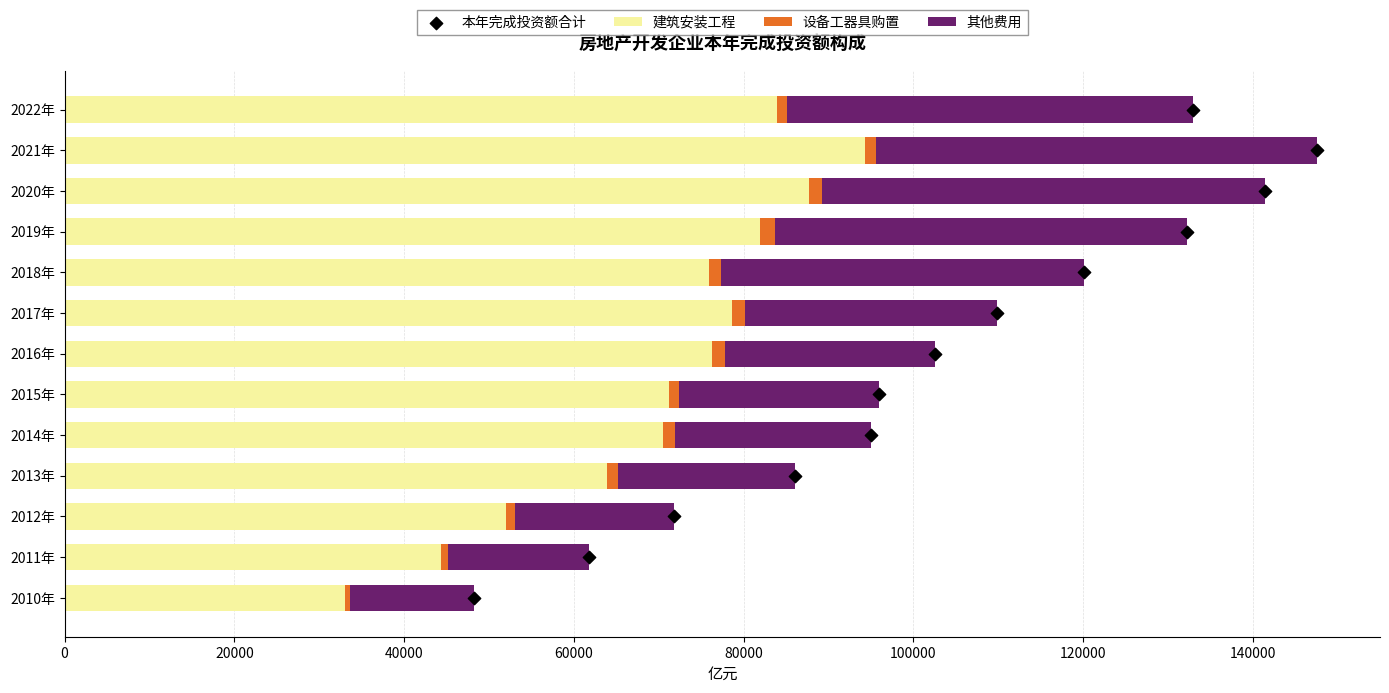

Which series reaches the maximum Y coordinate?

建筑安装工程